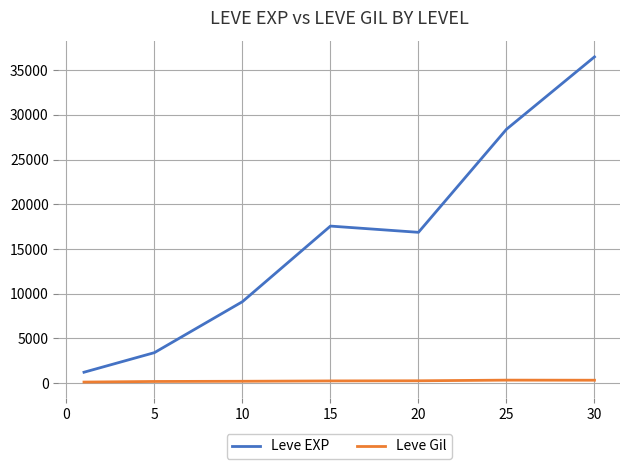

How many distinct data groups are displayed?

2